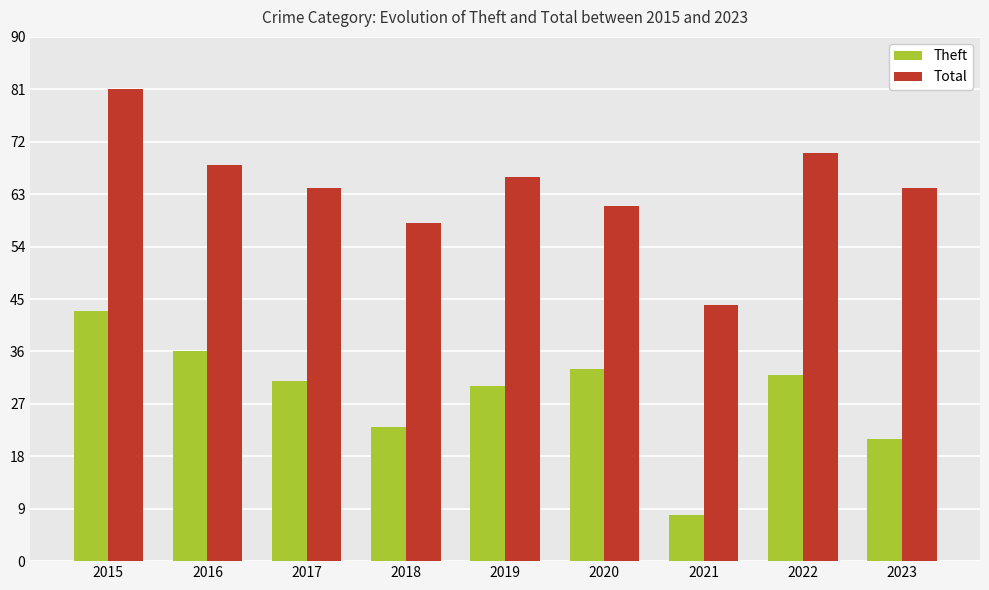

What is the value of the Total bar at the 2nd from the left?

68